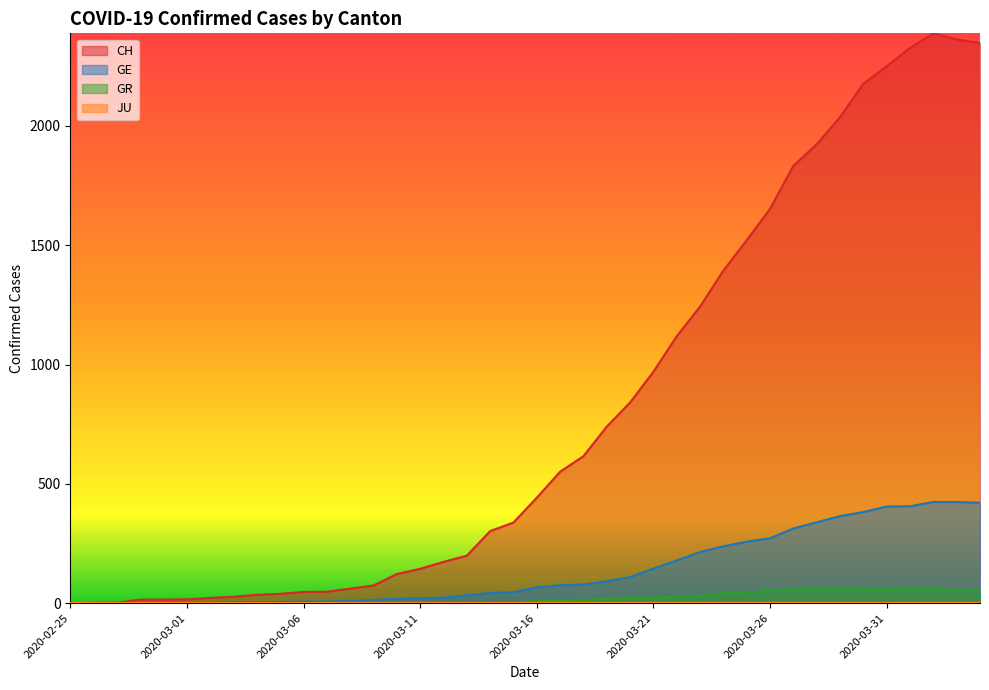

What is the sum of the GR values at 2020-03-13 and 2020-03-16?

9